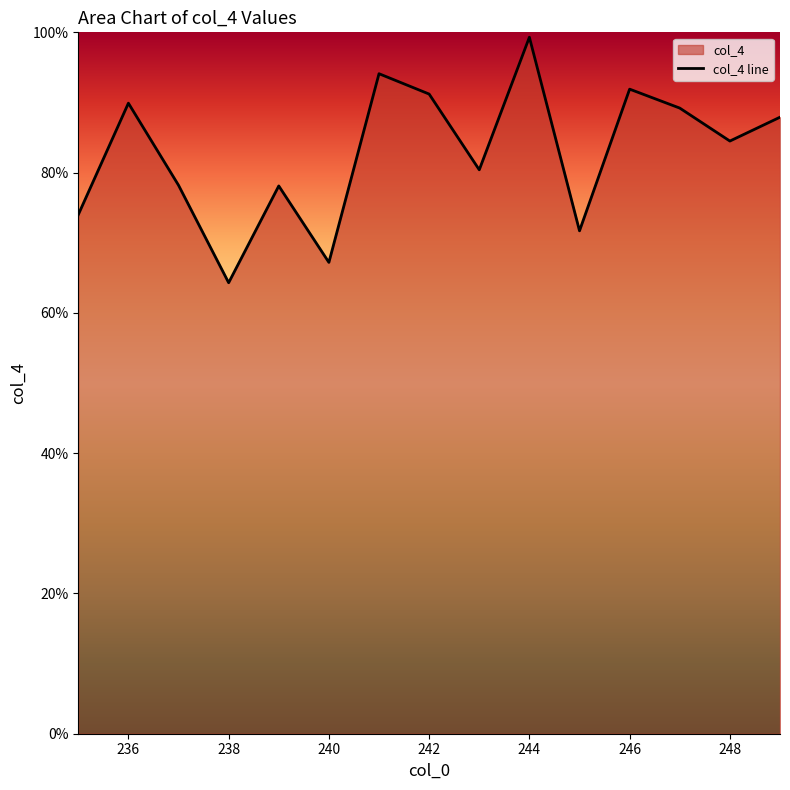

Reading left to right, transcribe all the data shown in this chart.

74.0	89.9	78.2	64.3	78.1	67.2	94.1	91.2	80.4	99.3	71.7	91.9	89.2	84.5	87.9